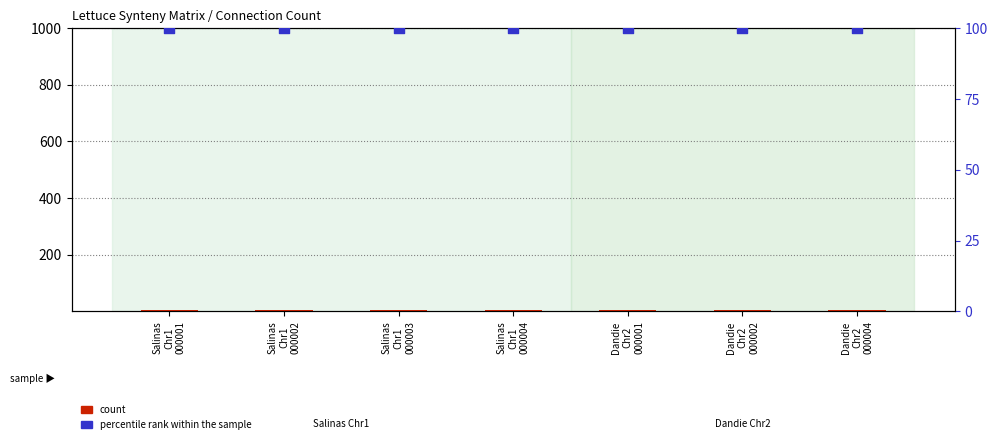

Is the value of percentile rank within the sample at Salinas
Chr1
000002 greater than the value of count at Salinas
Chr1
000003?

Yes